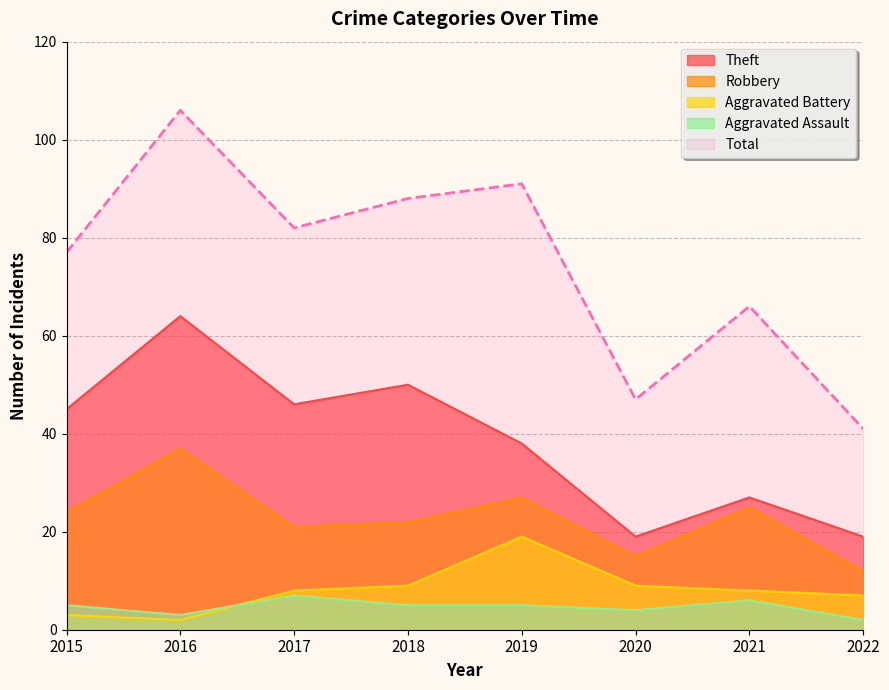

How many lines are shown in the chart?

5